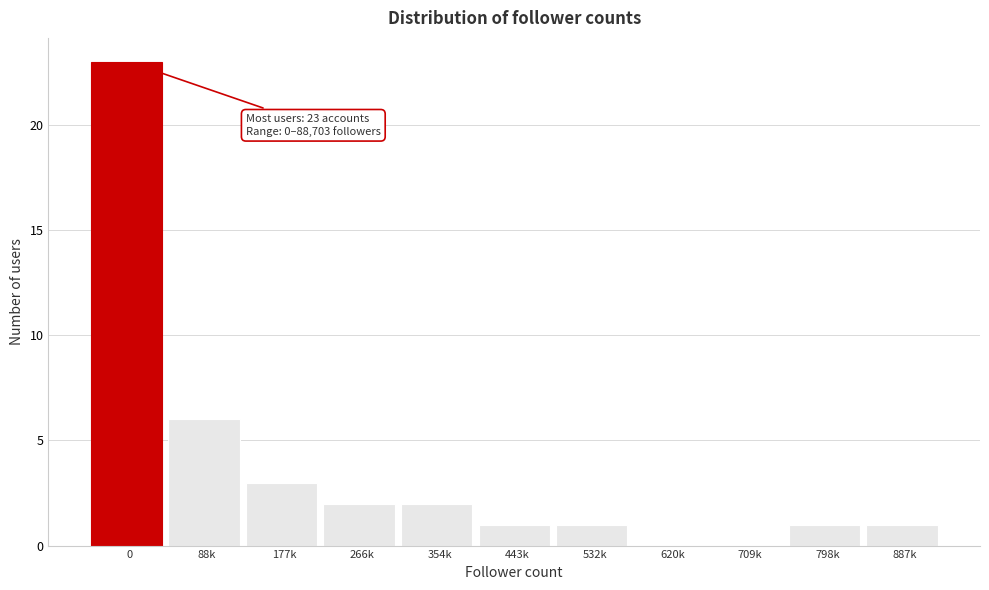

Reading left to right, transcribe all the data shown in this chart.

0=23	88k=6	177k=3	266k=2	354k=2	443k=1	532k=1	620k=0	709k=0	798k=1	887k=1